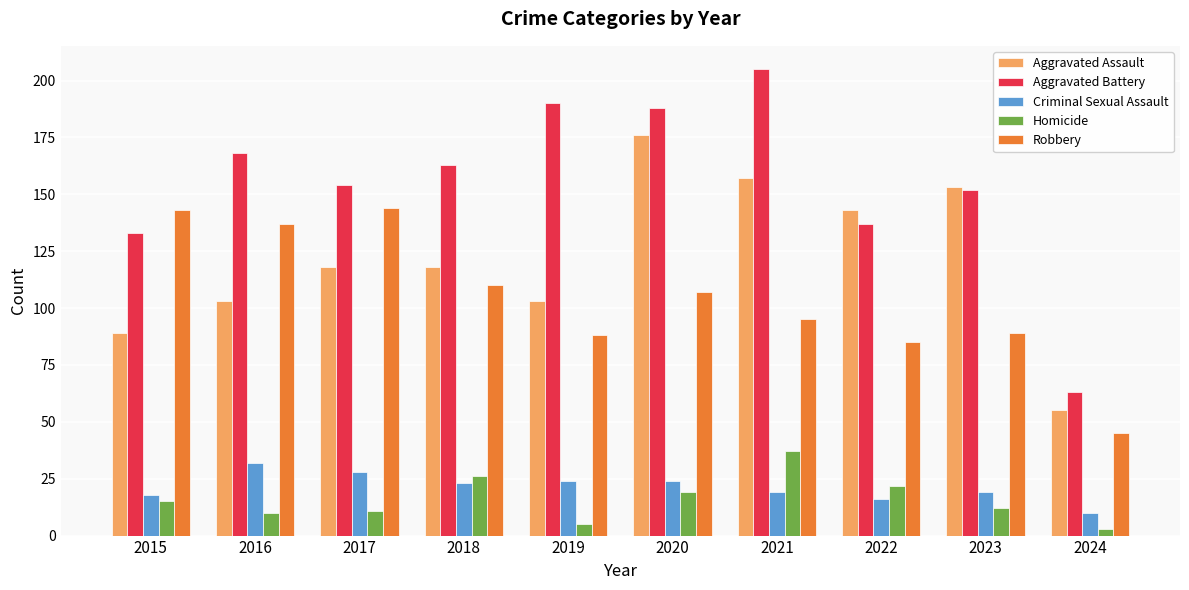

What is the minimum value shown in the chart?

3